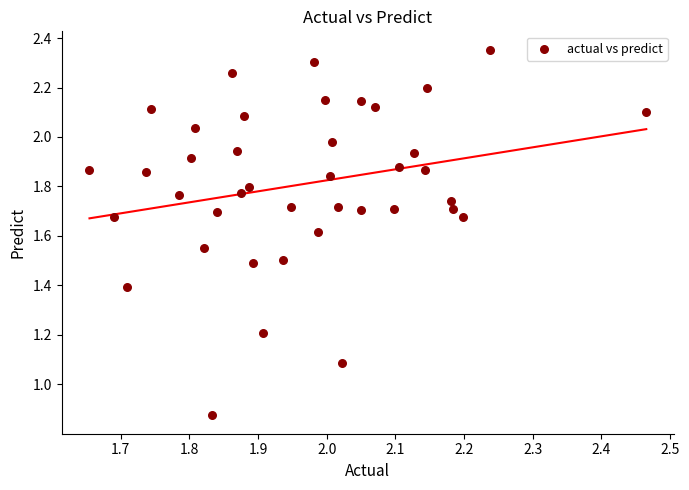

What Y value in the scatter plot is closest to 1?

1.1